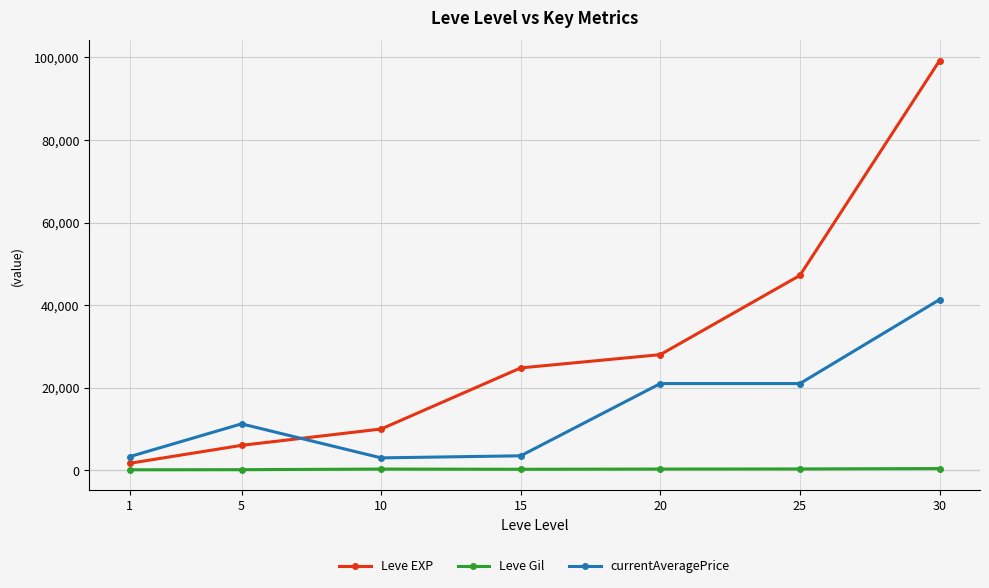

Rank the series by their average value, from lowest to highest.

Leve Gil, currentAveragePrice, Leve EXP